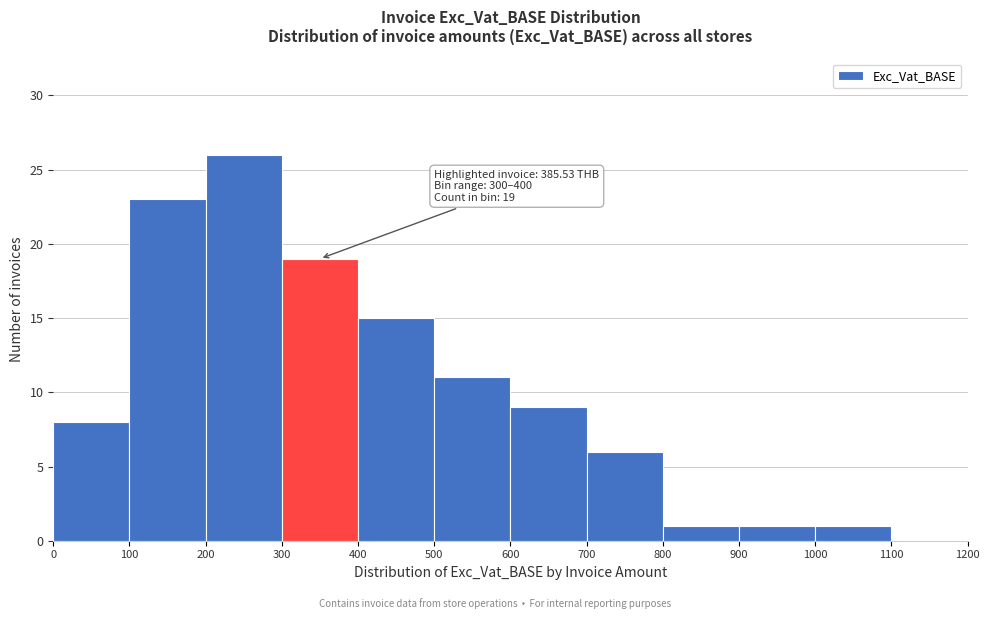

Over which range of the x-axis is the bar tallest?

200 to 300